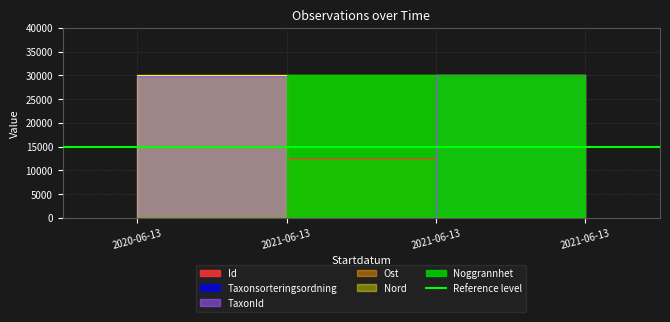

Which series changed the most between 2020-06-13 and 2021-06-13?

Id